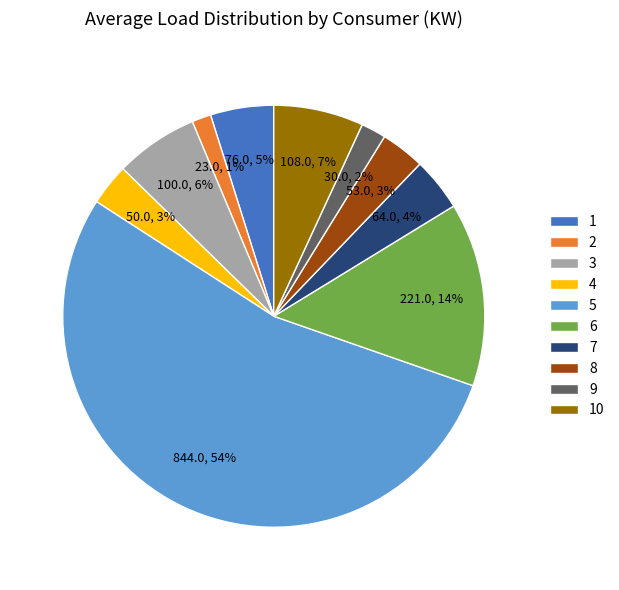

To the nearest percent, what portion does 7 represent?

4%